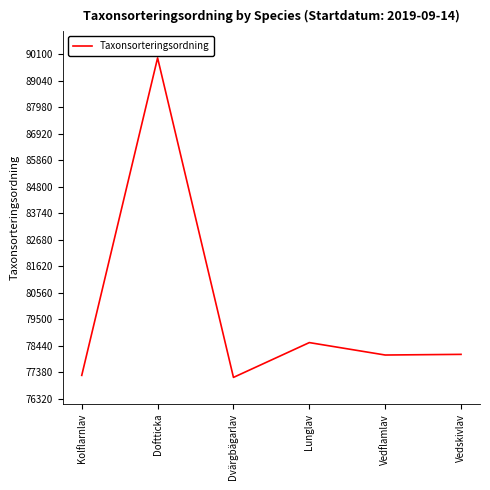

How many lines are shown in the chart?

1